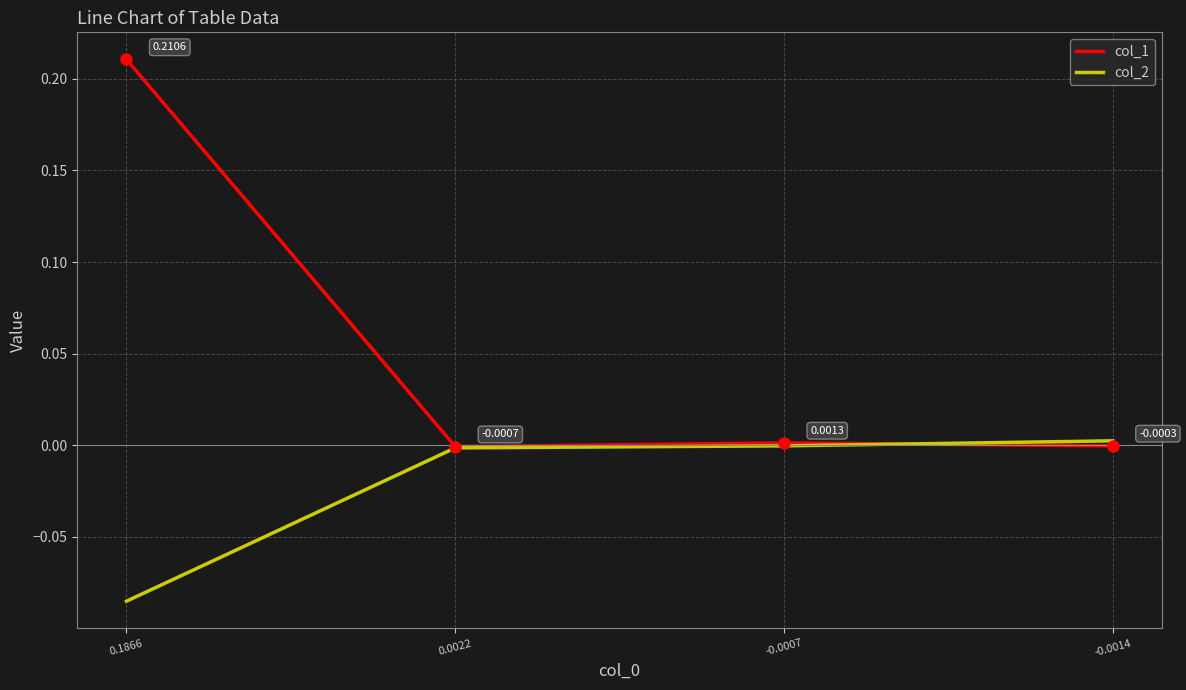

List the series in order of their overall mean, lowest first.

col_2, col_1